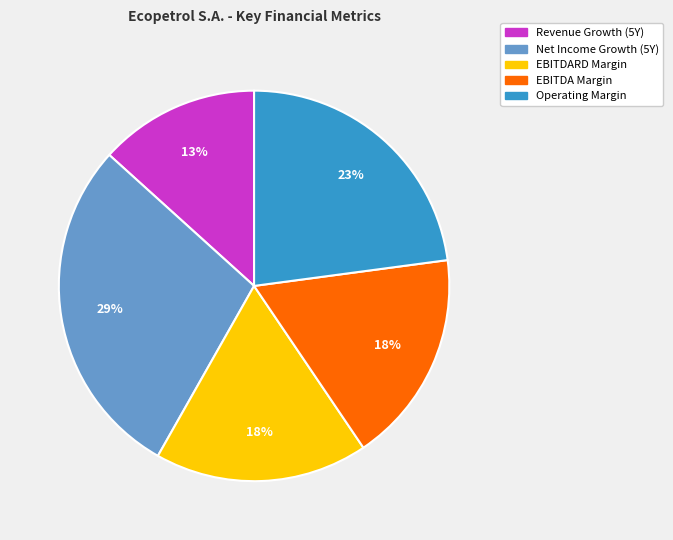

To the nearest percent, what is the average slice percentage?

20%